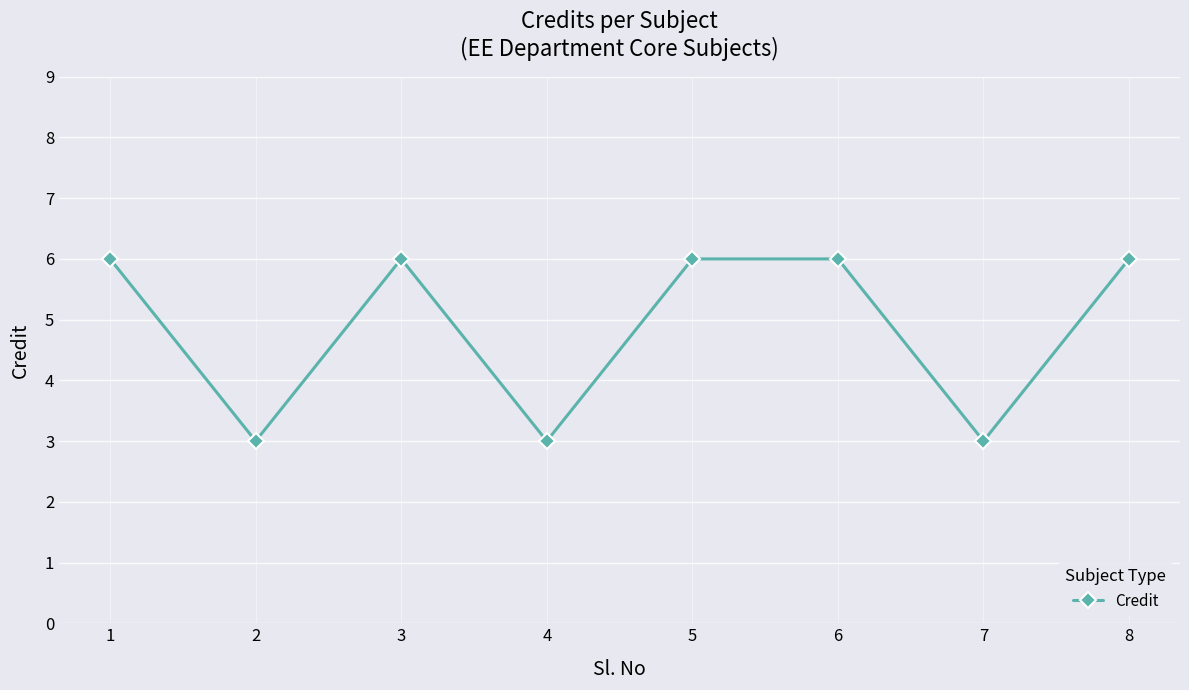

What is the ratio of the value at 8 to the value at 1?

1.0